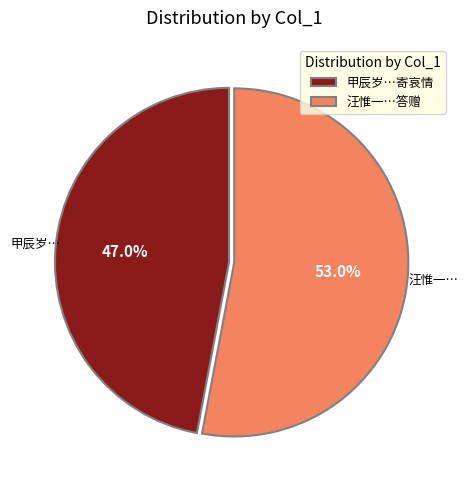

What is the largest slice in the pie chart?

汪惟一…答赠